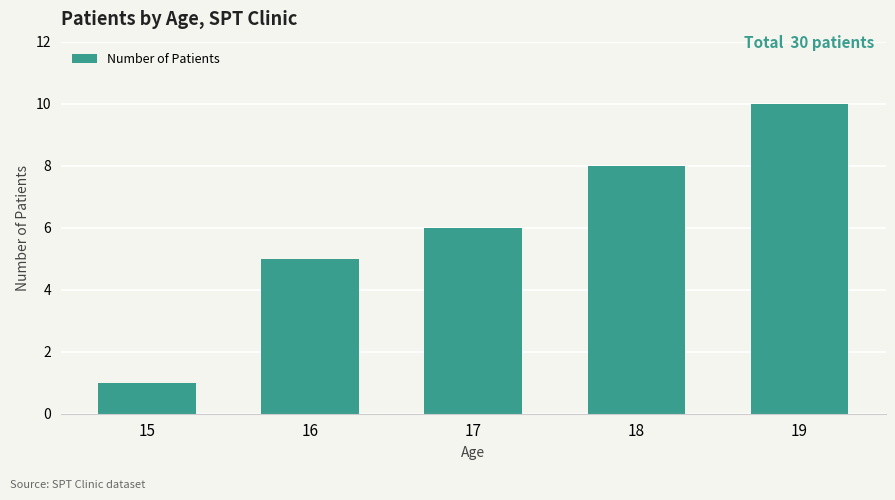

Reading left to right, what are all the values shown in this chart?

1	5	6	8	10